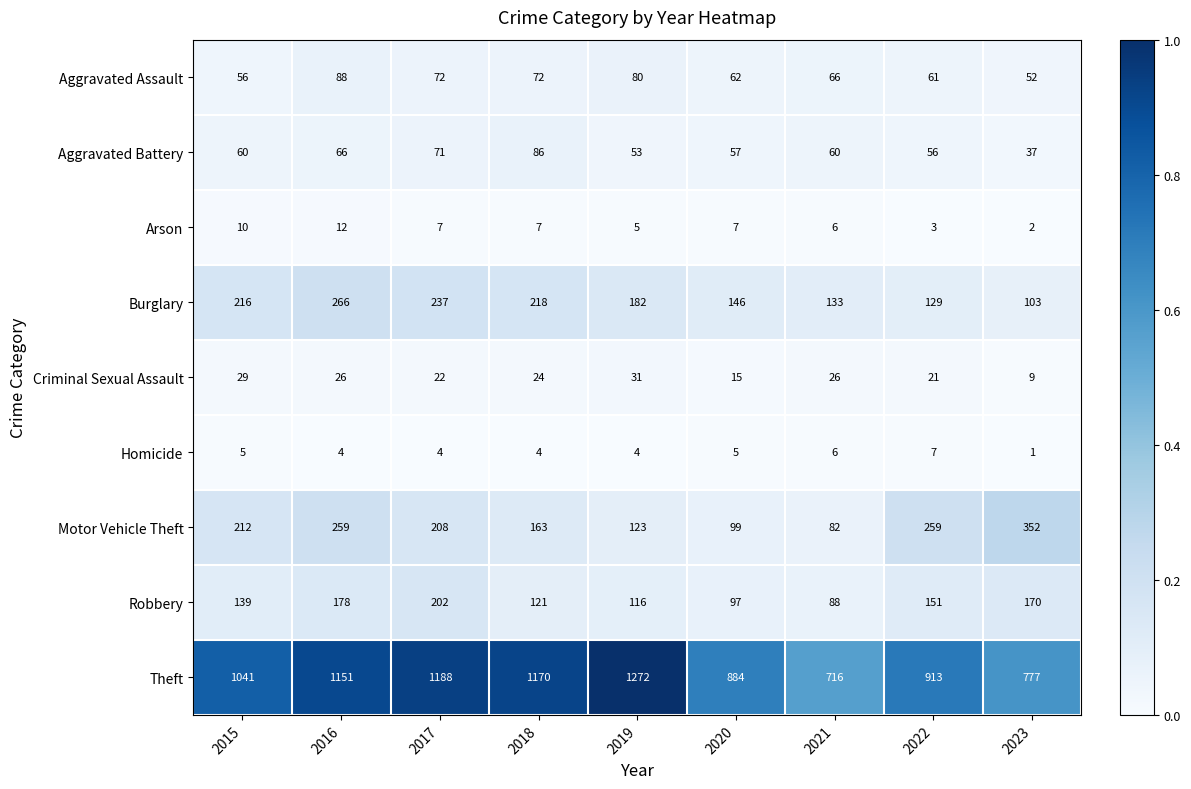

True or false: Criminal Sexual Assault has a value of 48 at 2019.

False